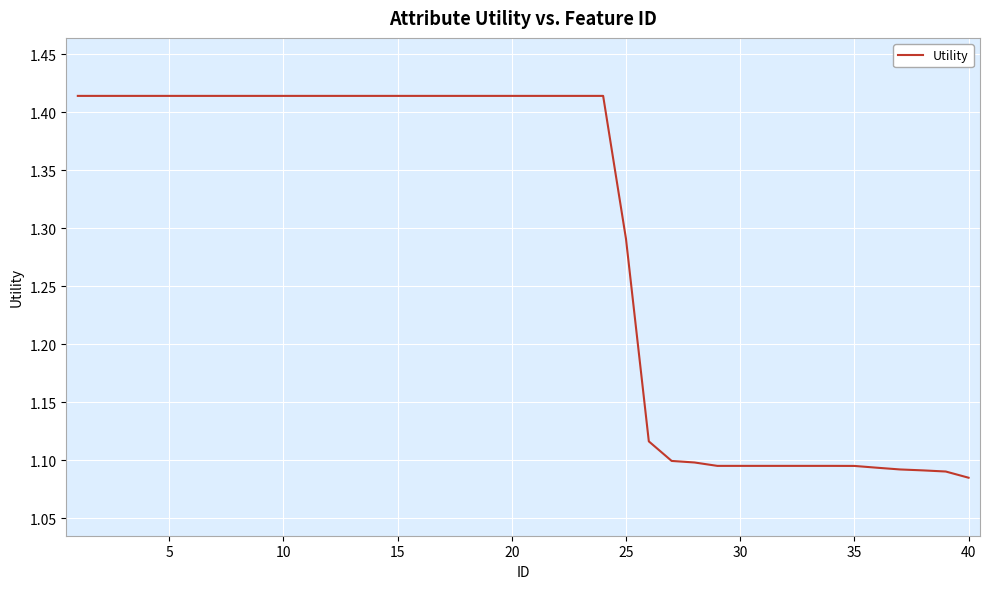

How many lines are shown in the chart?

1